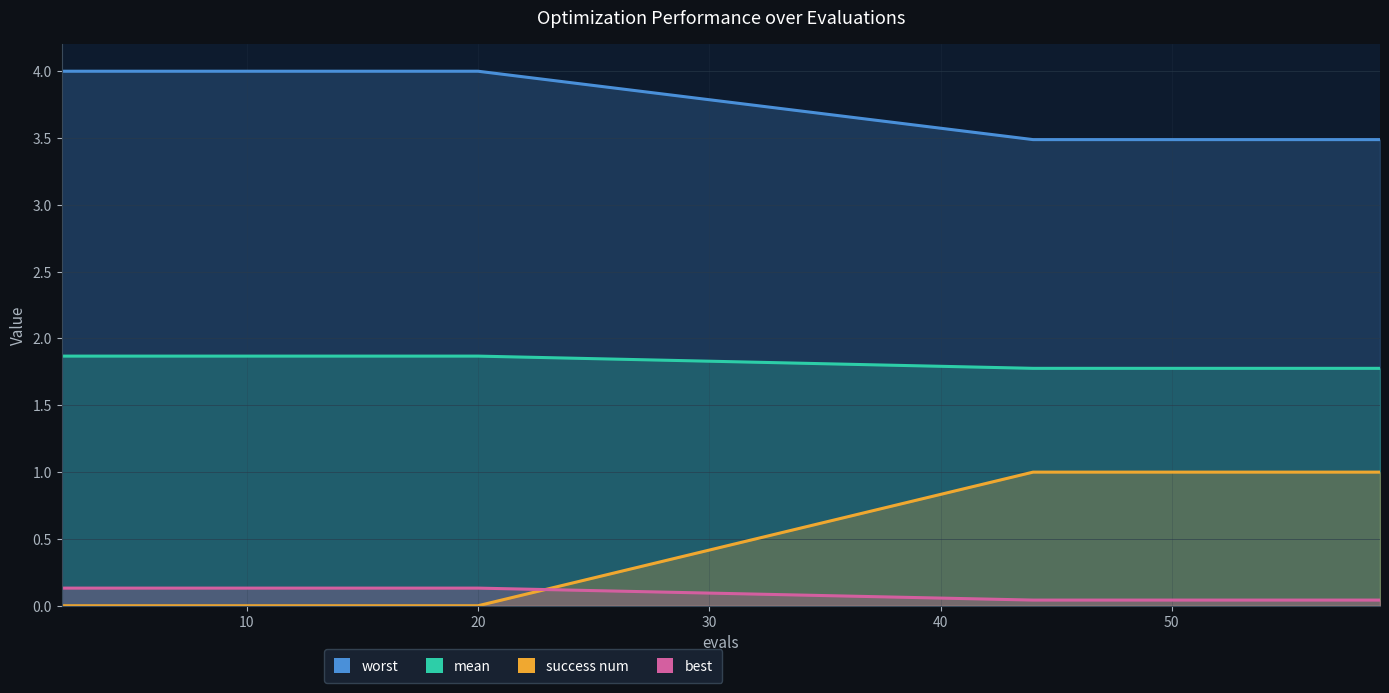

True or false: worst has more than 0 points higher than both neighbors.

False